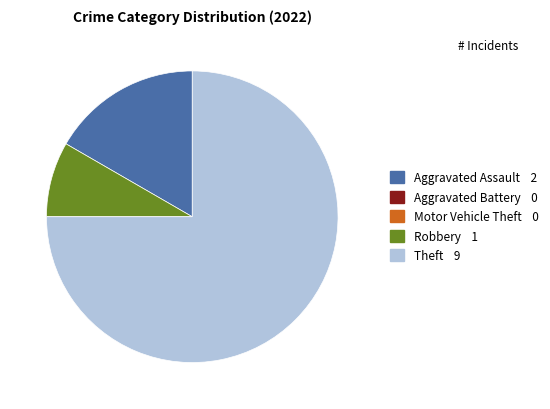

Is there any slice that represents more than half of the pie?

Yes